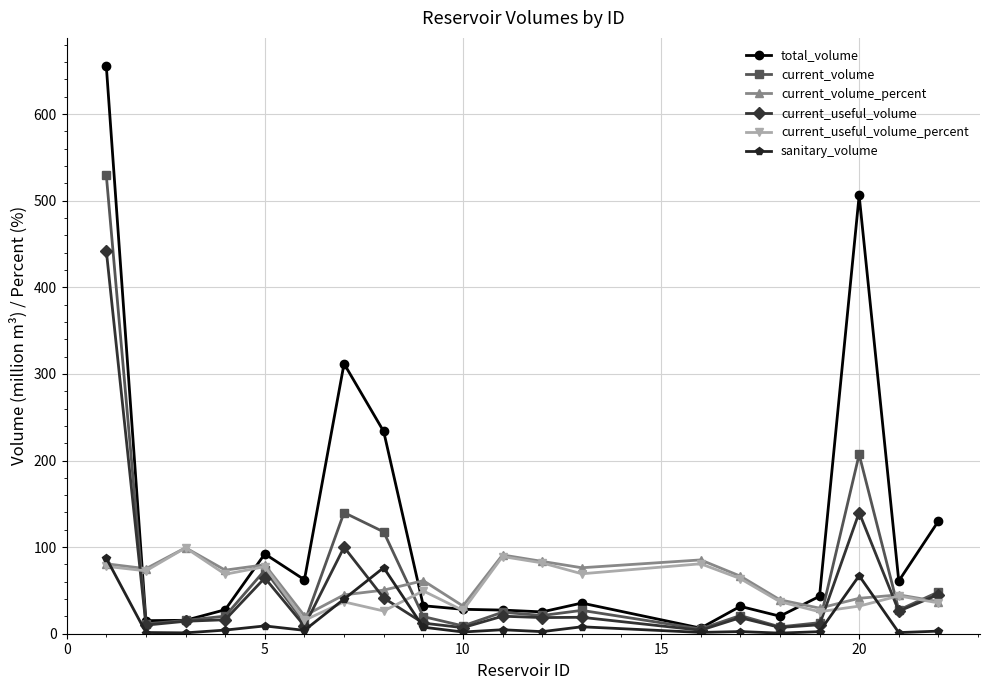

Which series has the largest total across all categories?

total_volume